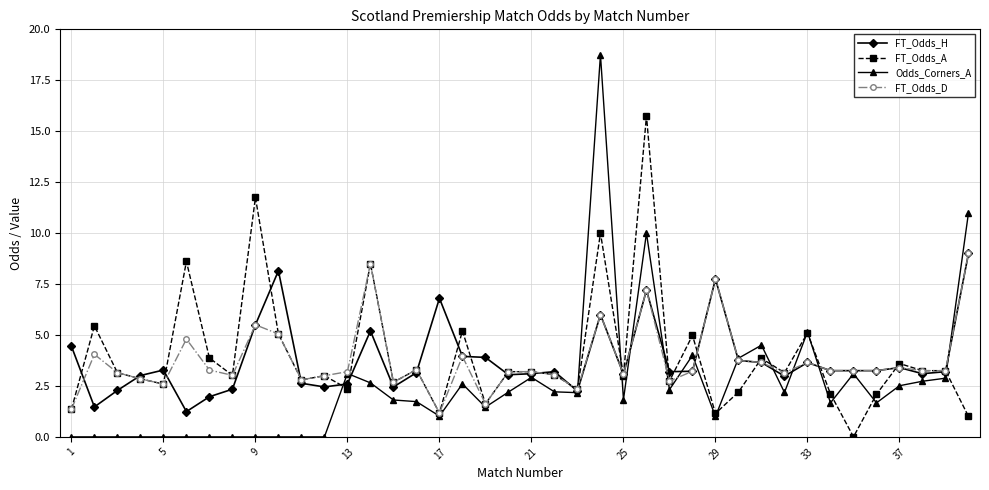

What is the greatest value displayed?

18.8